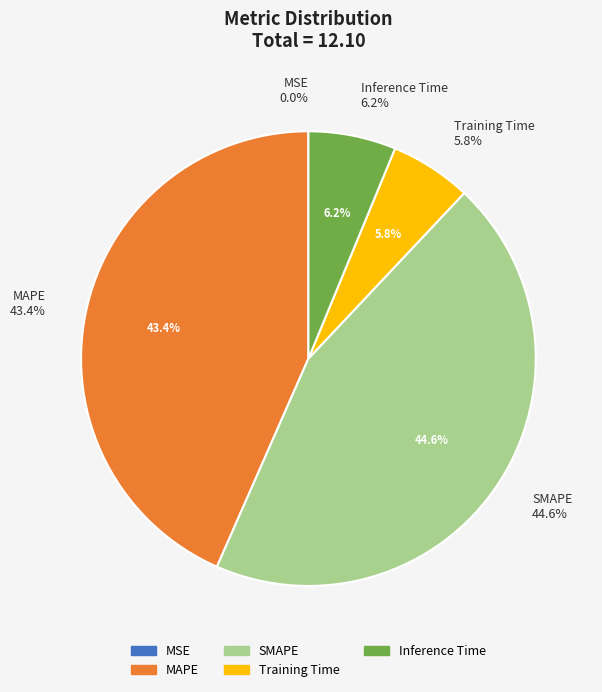

Which has a higher value, Inference Time or MSE?

Inference Time